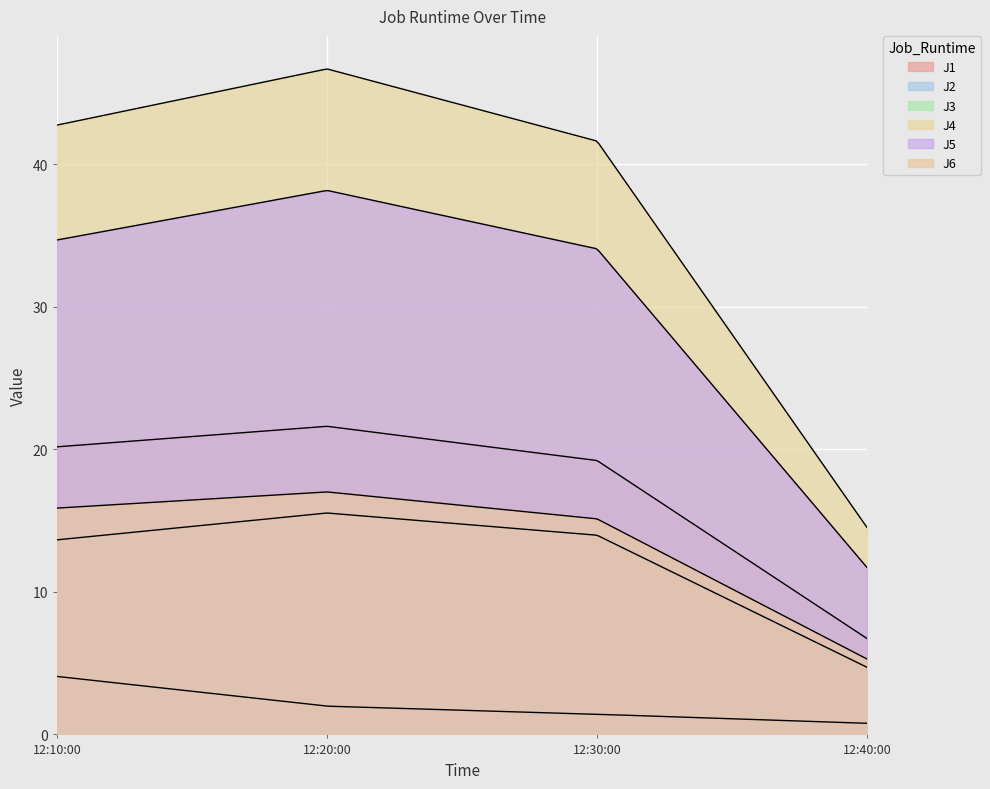

Is the value of J1 at 2022-11-26 12:30:00 greater than the value of J4 at 2022-11-26 12:30:00?

No